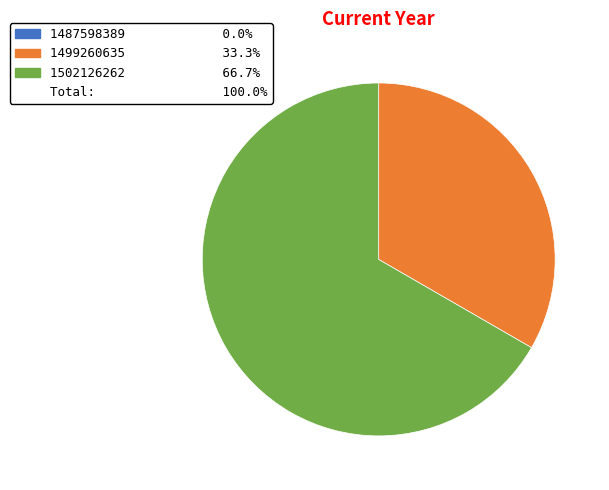

Does any single category account for the majority?

Yes